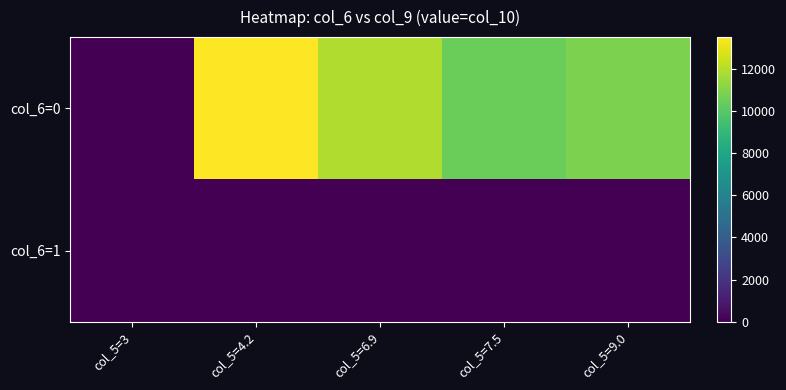

What is the difference between the highest and lowest values at col_5=4.2?

13517.5